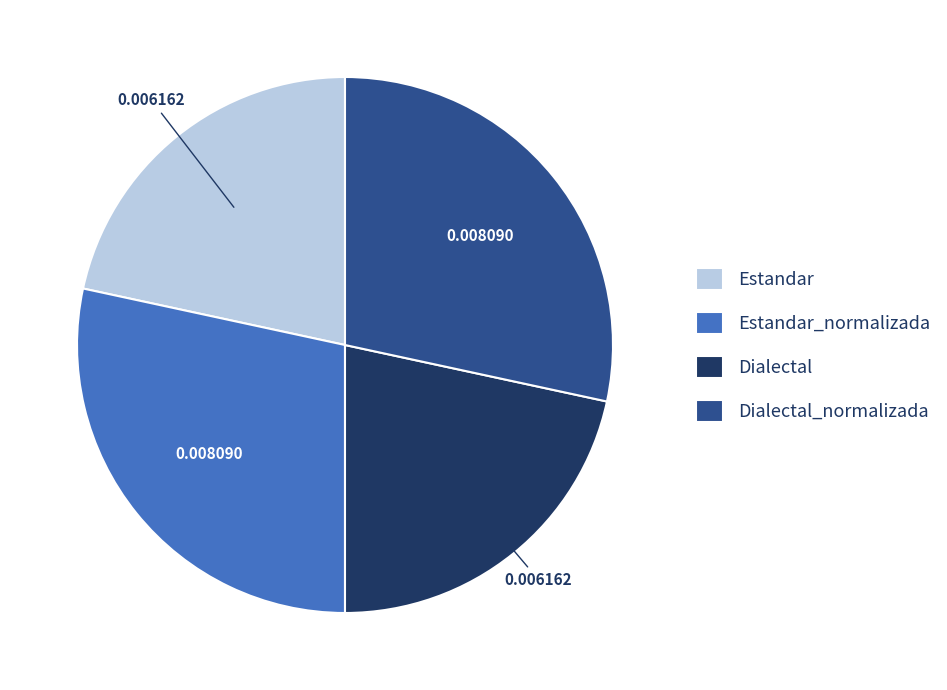

Between Estandar and Dialectal_normalizada, which is larger?

Dialectal_normalizada